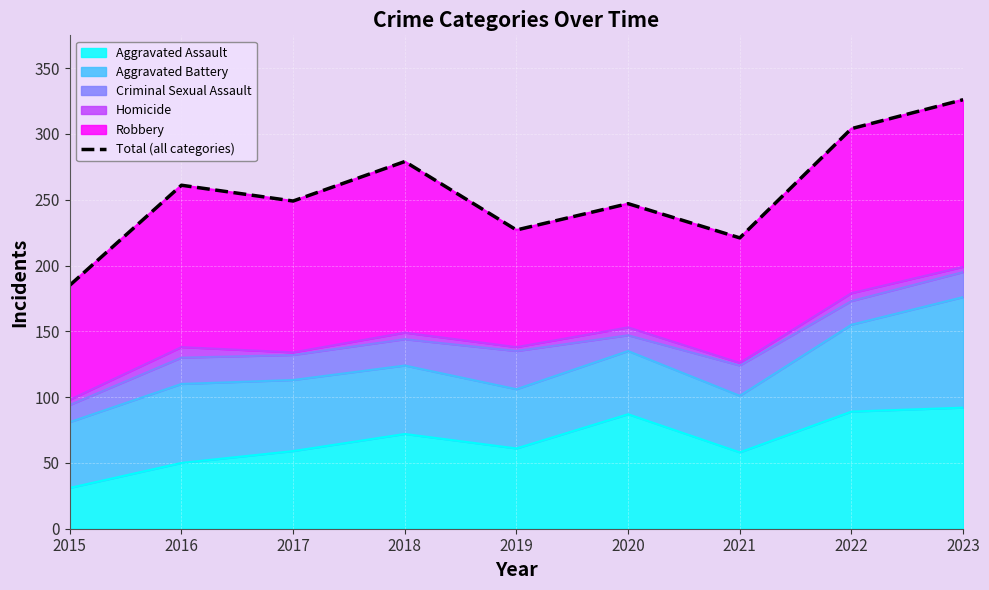

How many data points does each series have?

9